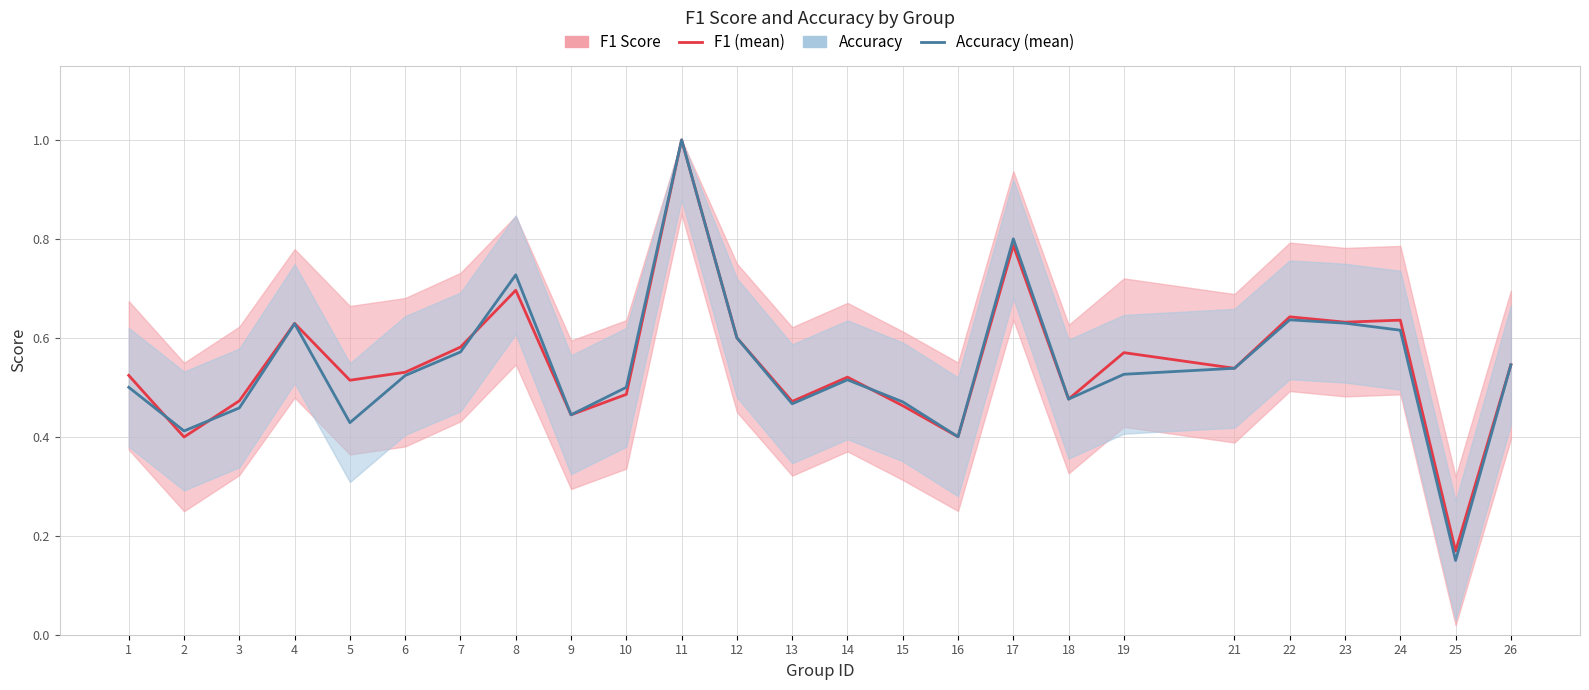

What value does the accuracy (line) series have at 8?

0.7